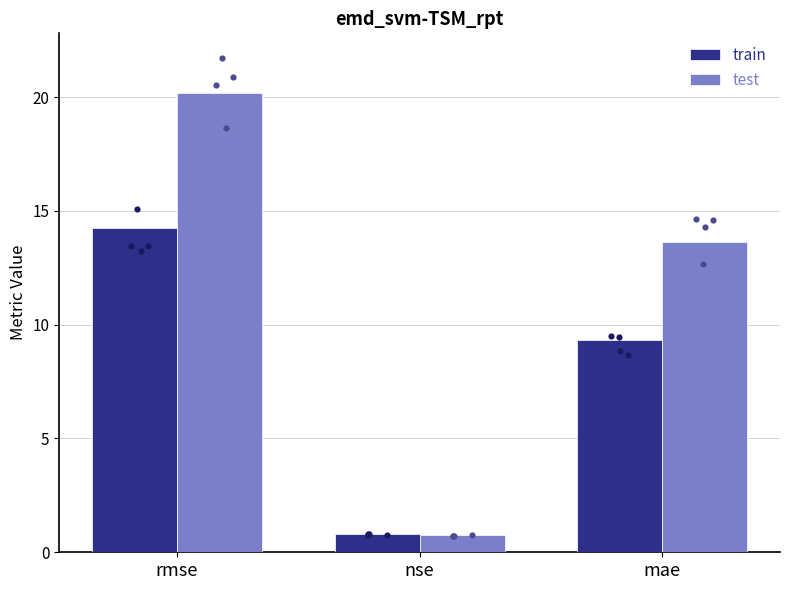

What is the total value across all series at mae?

23.0